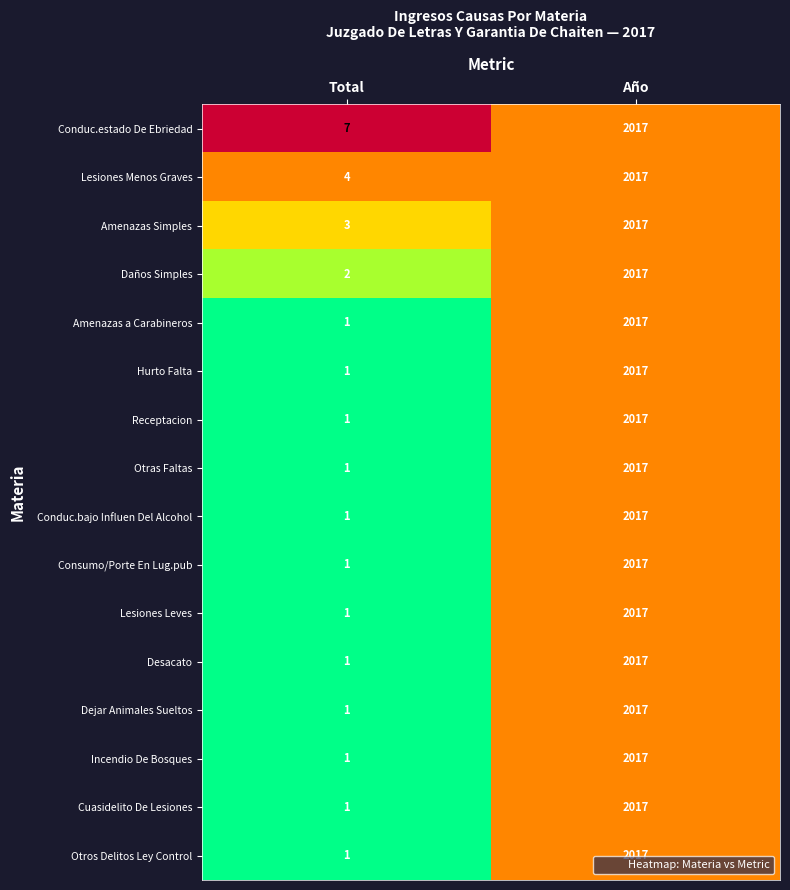

What is the spread (max minus min) of values at Total?

6